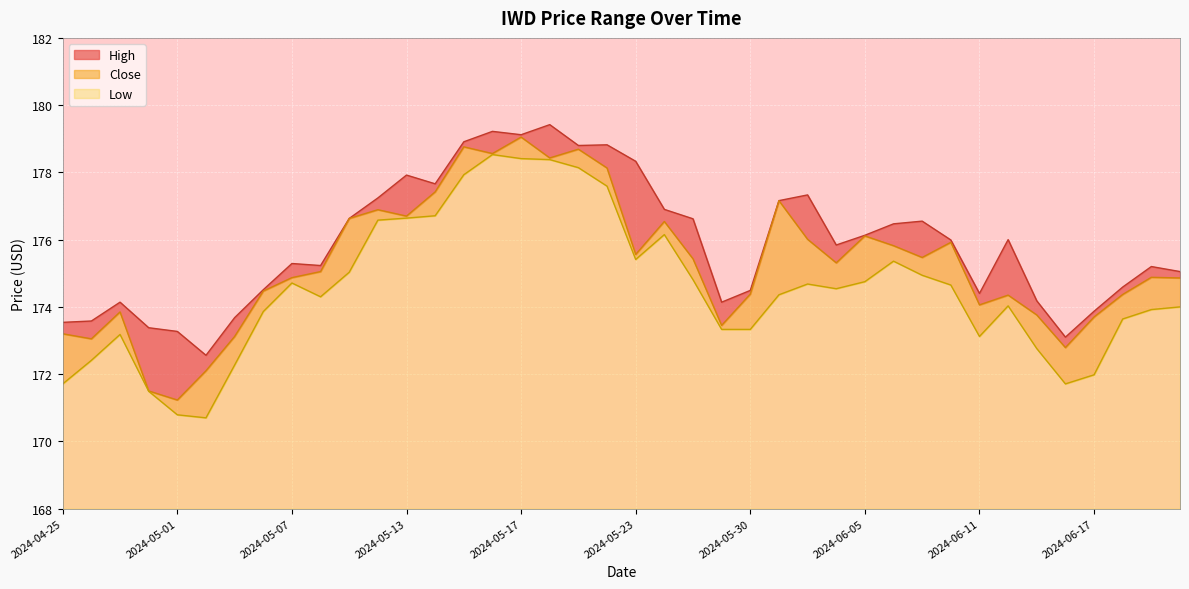

What are all the series names shown in the legend?

High, Close, Low